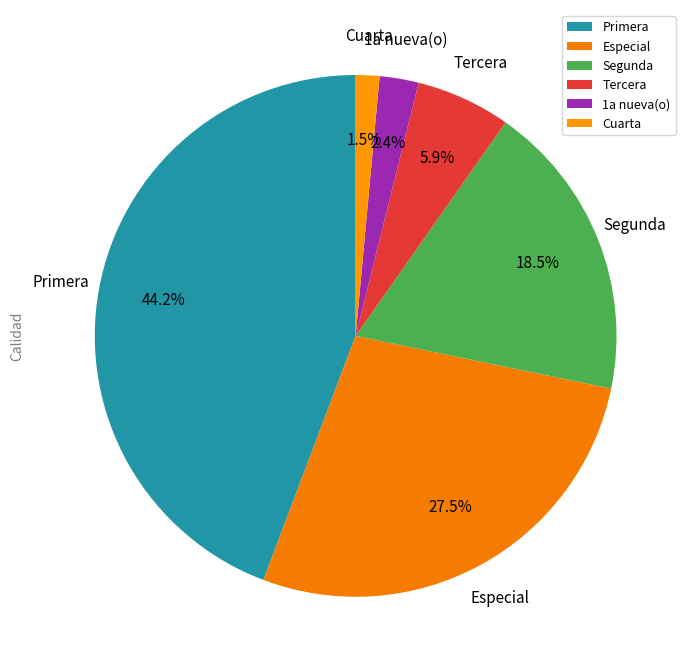

Is there any slice that represents more than half of the pie?

No